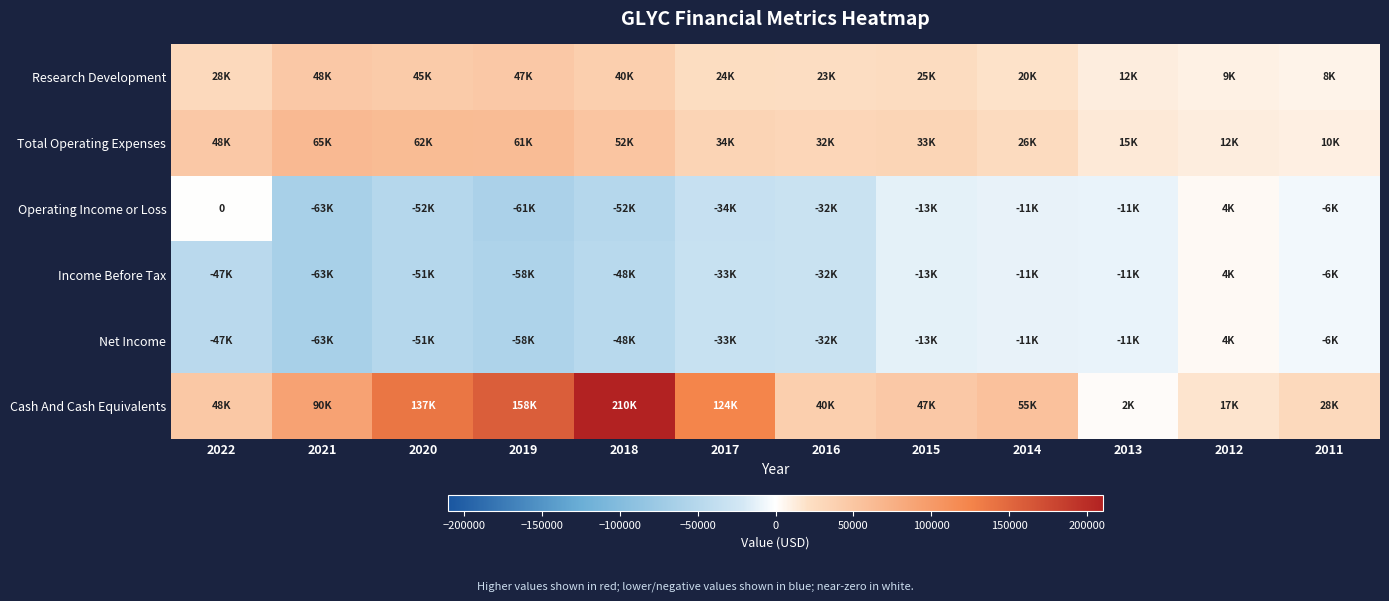

What is the sum of all Cash And Cash Equivalents values?

957100